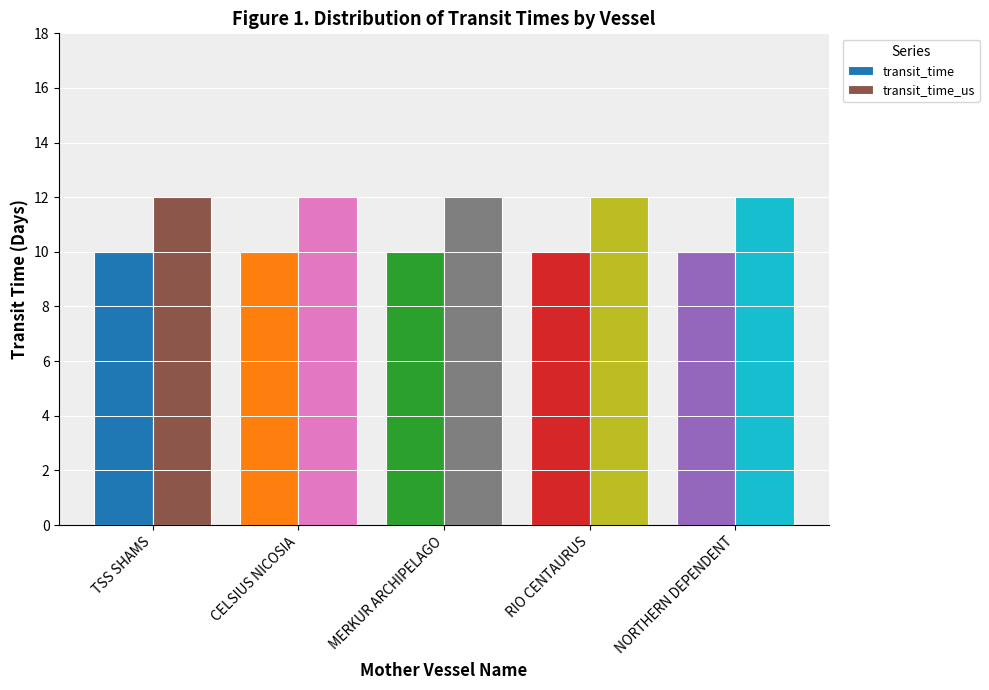

How many bars are there in each group?

2